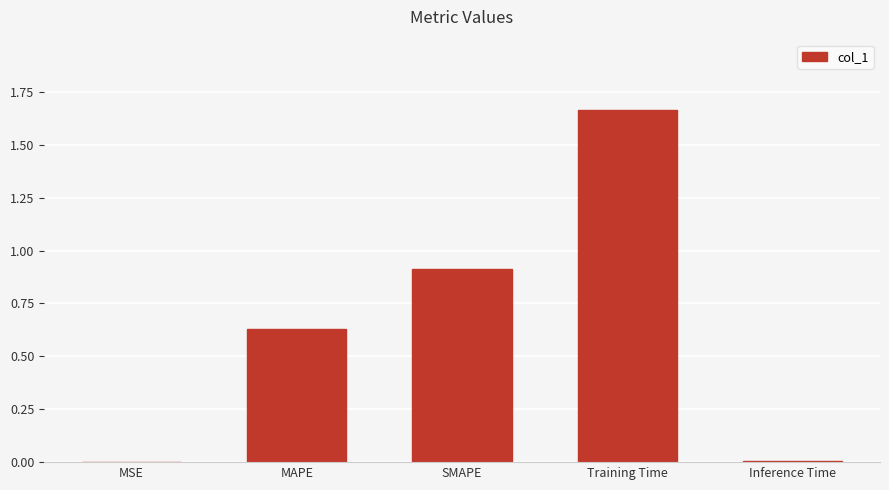

What is the change in value from MSE to MAPE?

+0.6